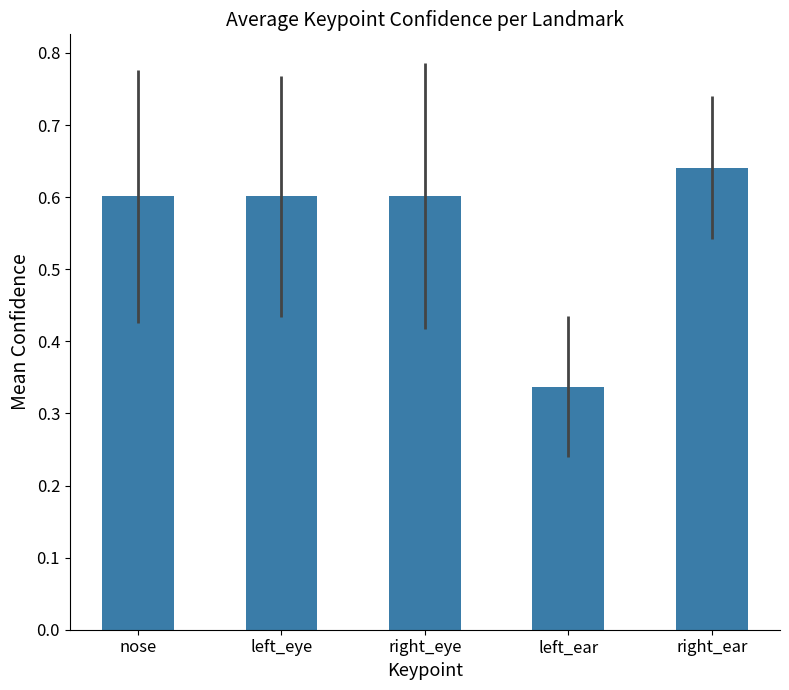

Between right_ear and left_eye, which is larger?

right_ear